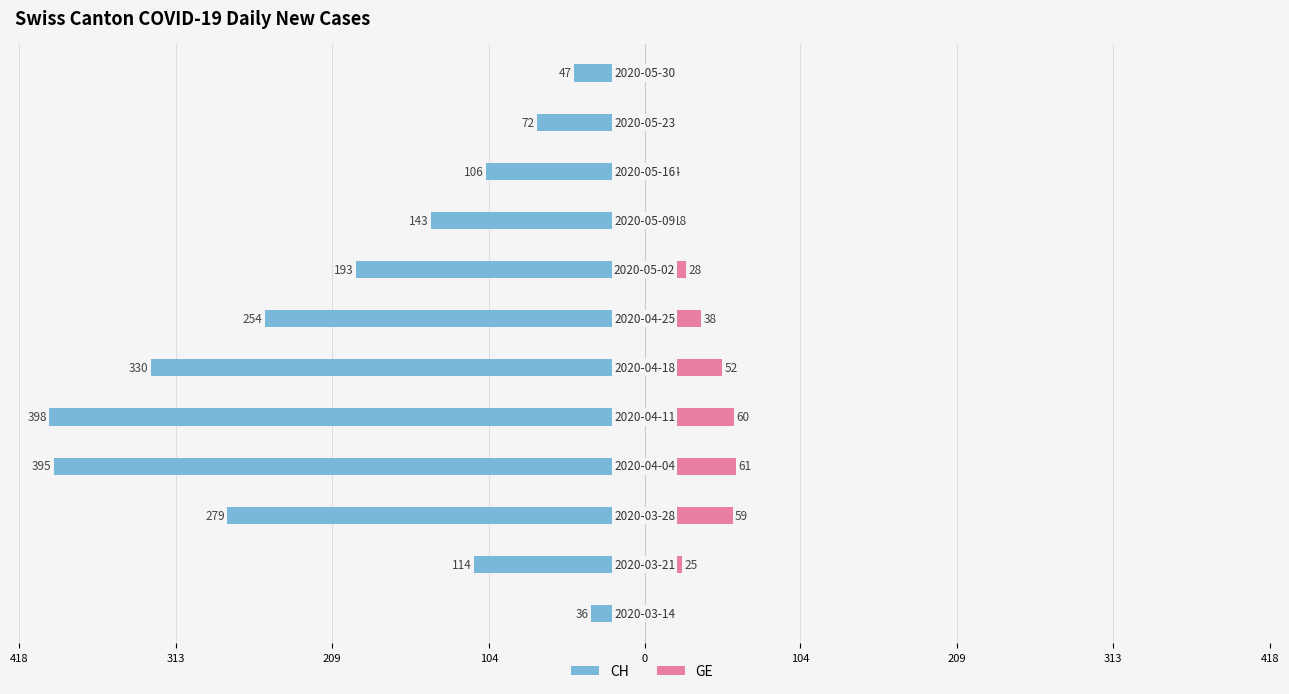

What is the value of the CH bar at the 3rd from the left?

-279